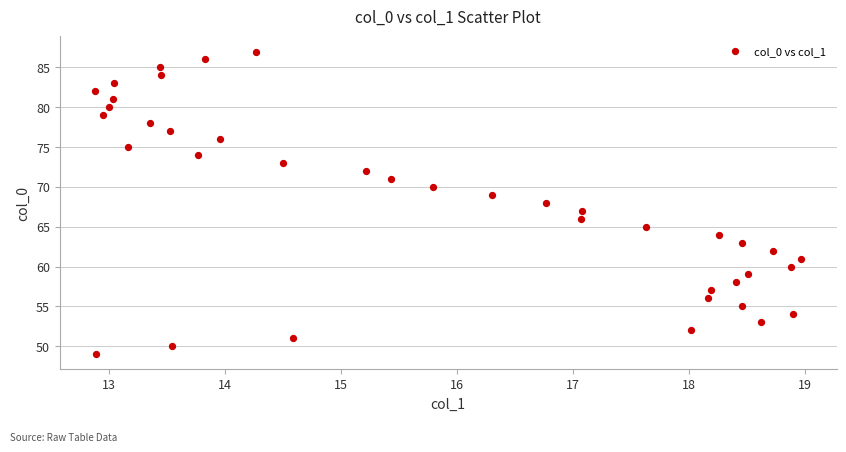

What is the range of Y values (max minus min)?

38